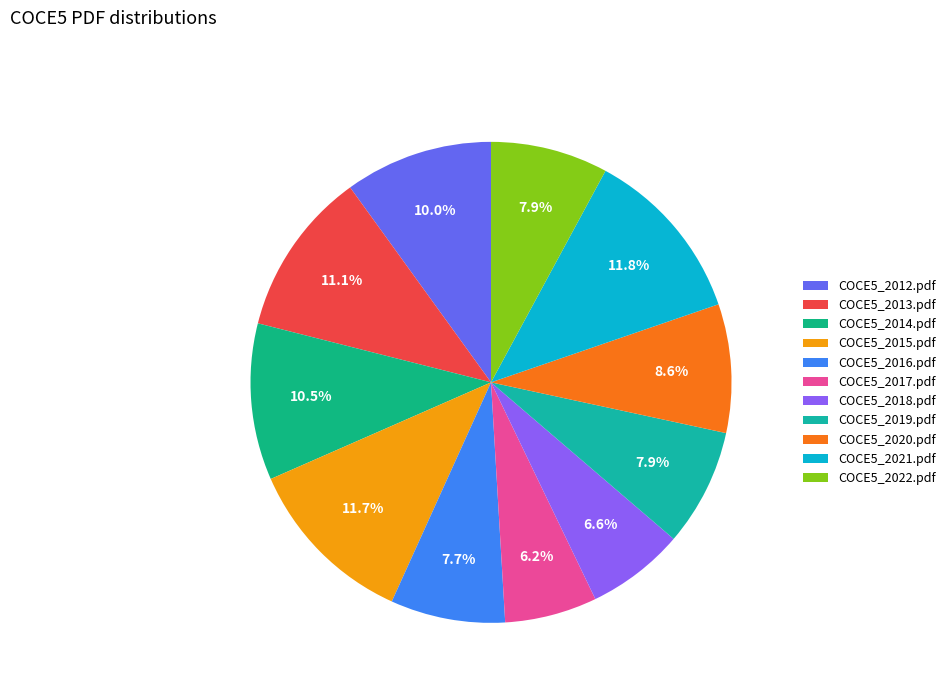

To the nearest percent, what is the difference between the largest and smallest slice percentages?

6%